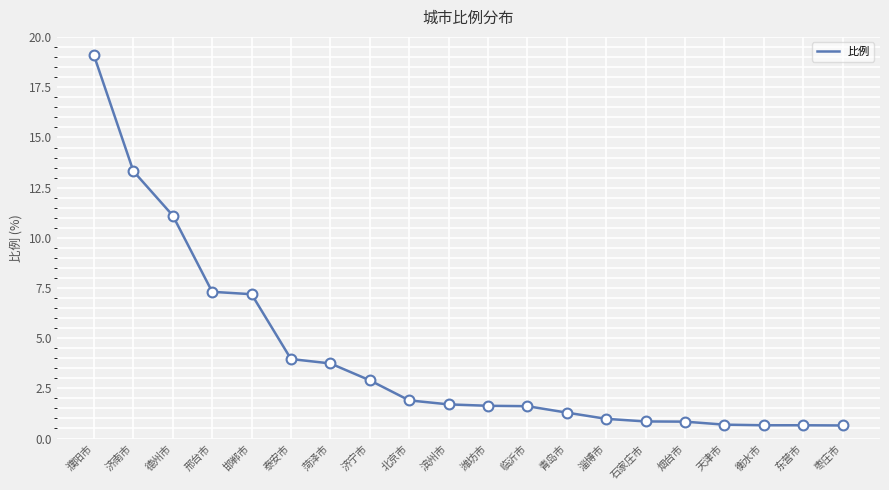

Which has a higher value, 青岛市 or 菏泽市?

菏泽市